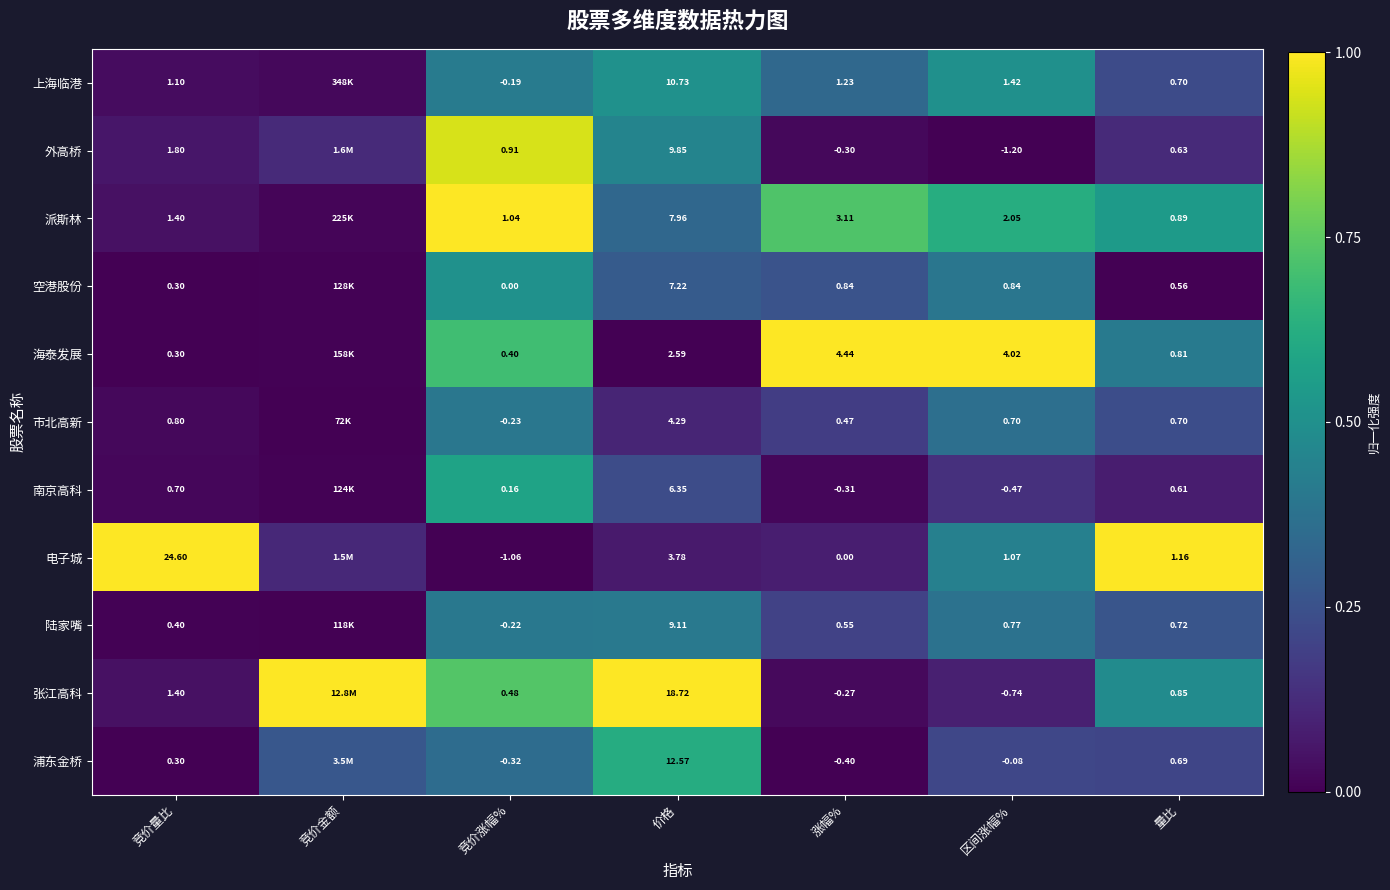

Is the value of 张江高科 at 涨幅% greater than the value of 派斯林 at 区间涨幅%?

No